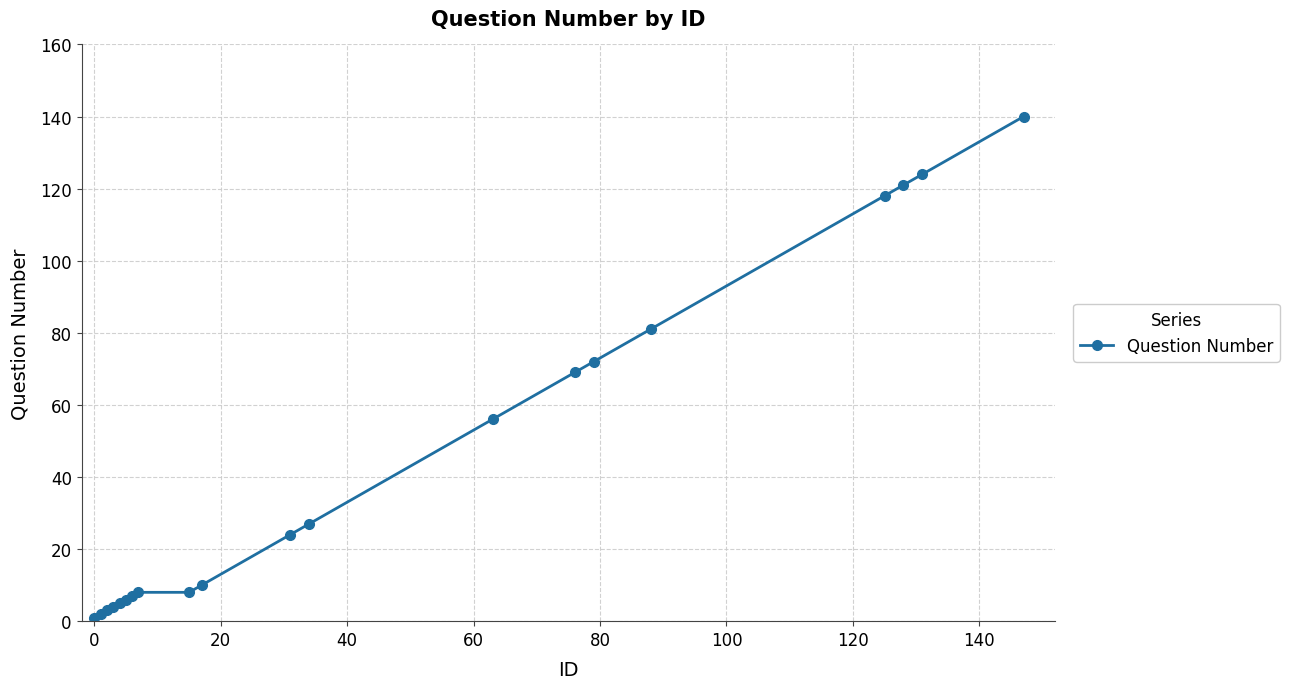

What is the difference between the maximum and minimum values?

139